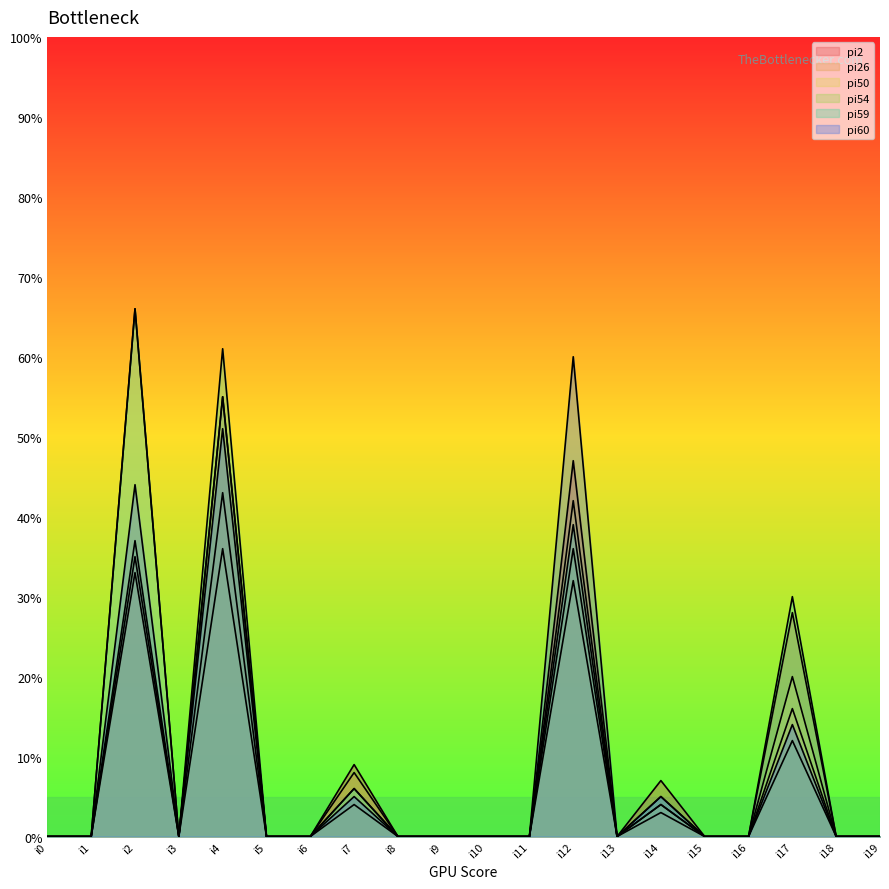

Where is the first local maximum for pi54?

i2